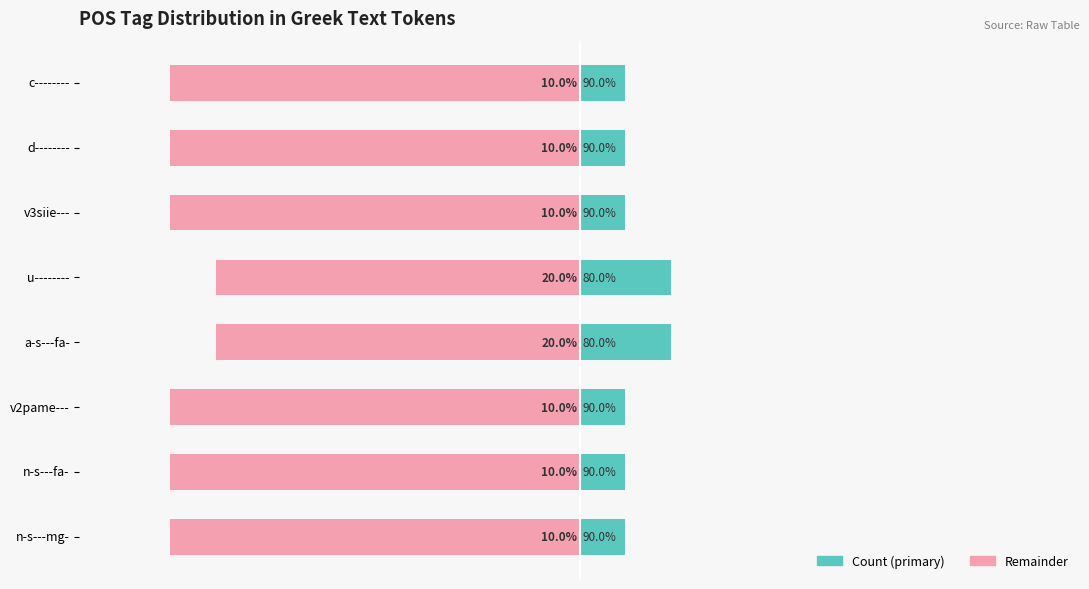

Is it true that Count (primary) equals 15 at v2pame---?

False